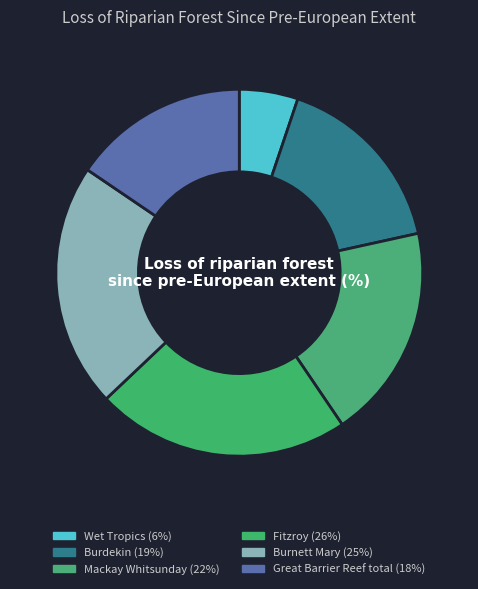

What percentage is the Fitzroy slice, to the nearest percent?

22%